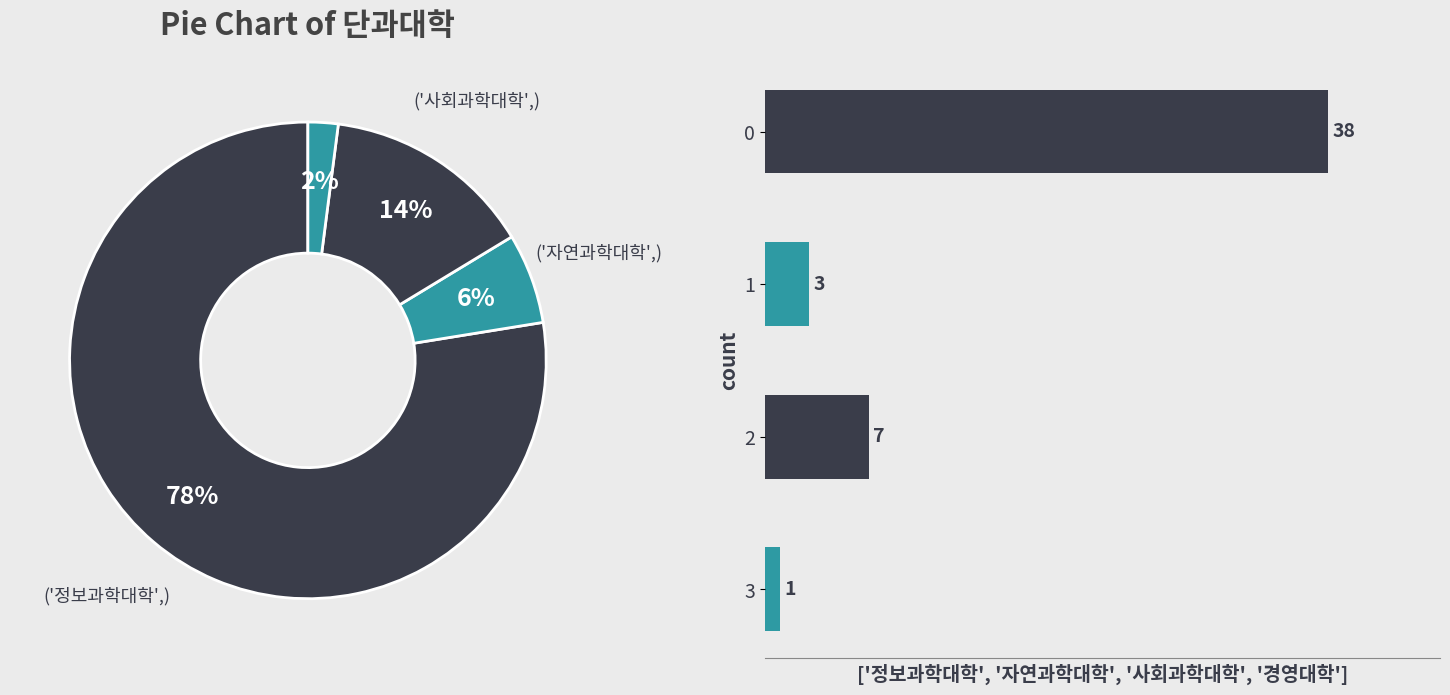

Rank the categories by value from lowest to highest.

3, 1, 2, 0